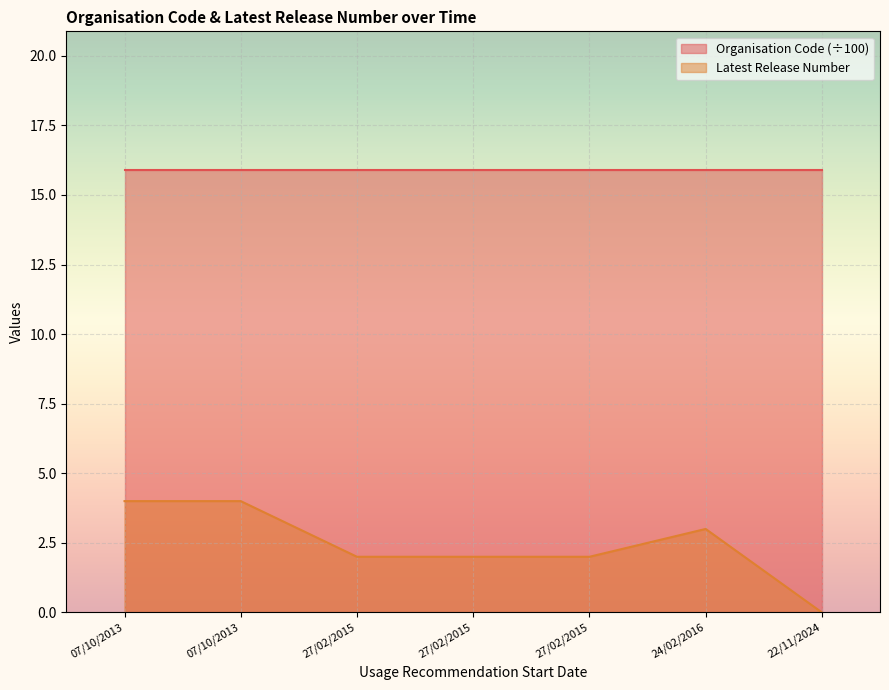

Read the value at 07/10/2013.

4